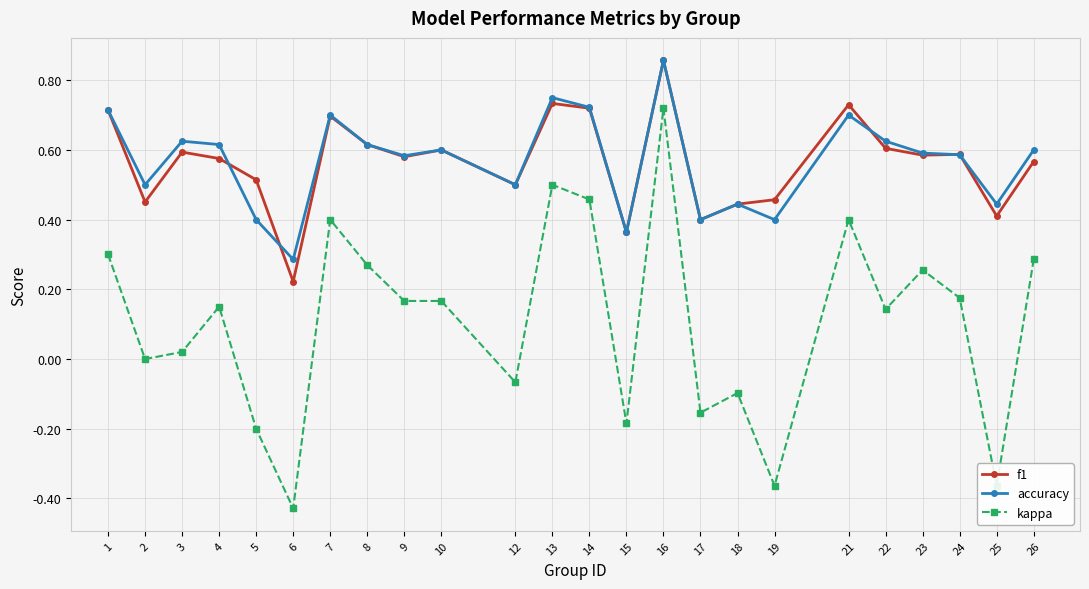

True or false: f1 has more than 0 points higher than both neighbors.

True